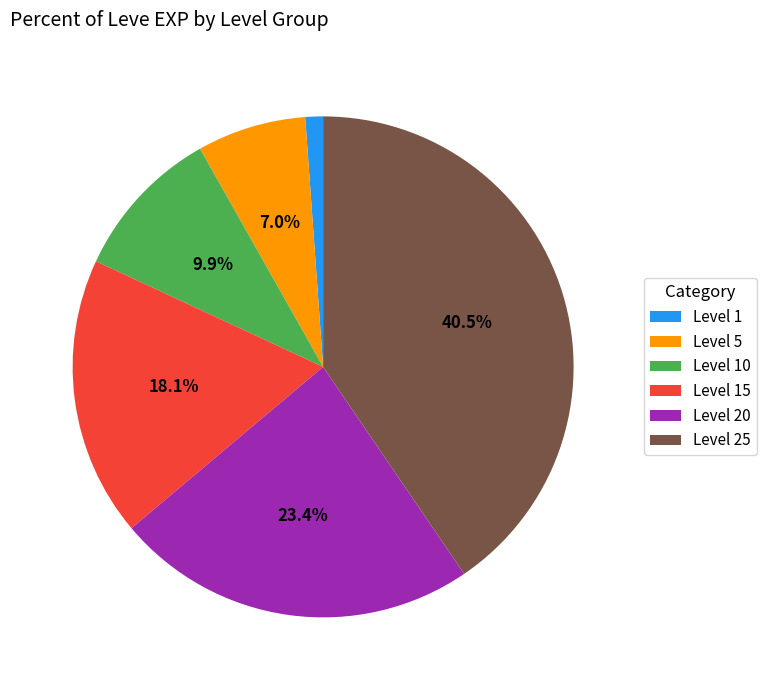

Which category has the biggest portion of the pie?

Level 25